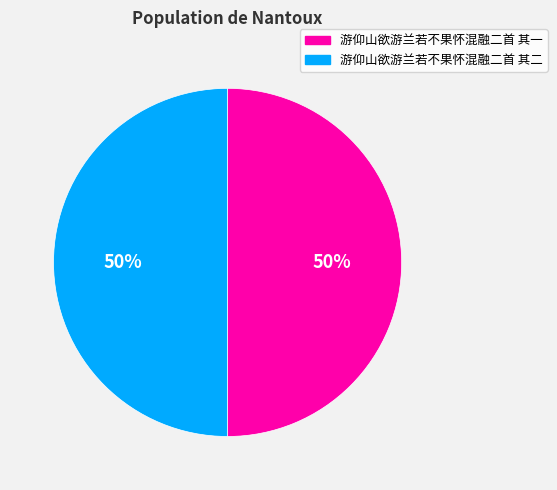

How many segments does this pie chart have?

2